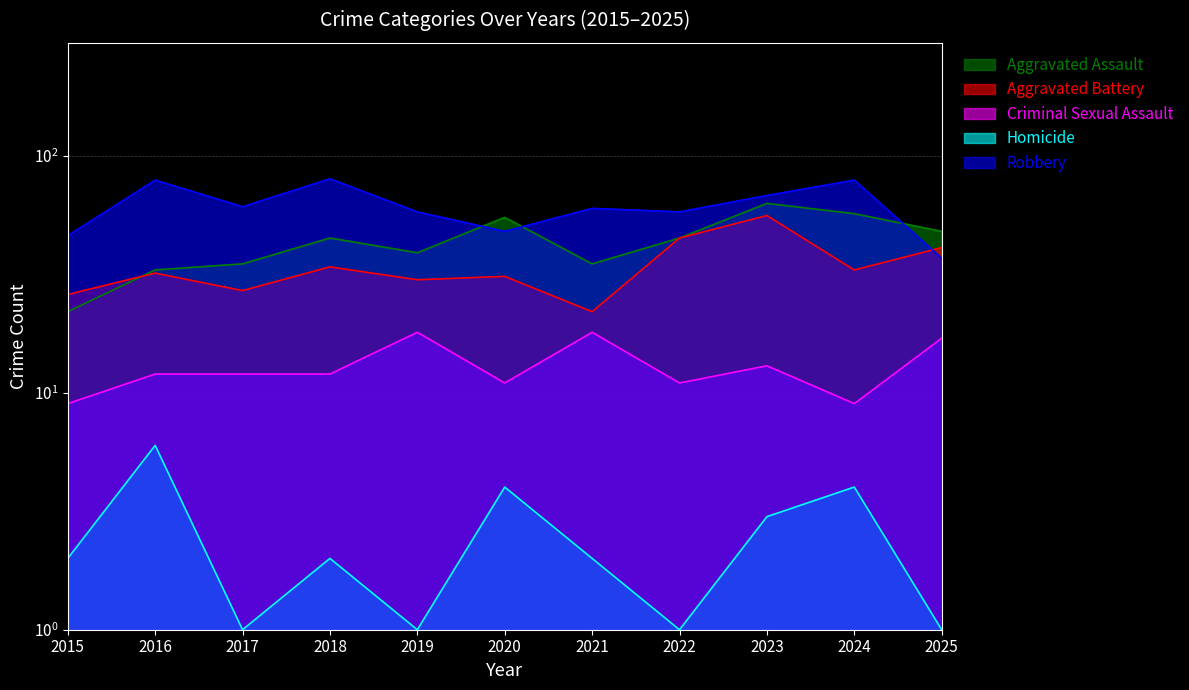

True or false: Homicide and Aggravated Assault intersect in this chart.

False